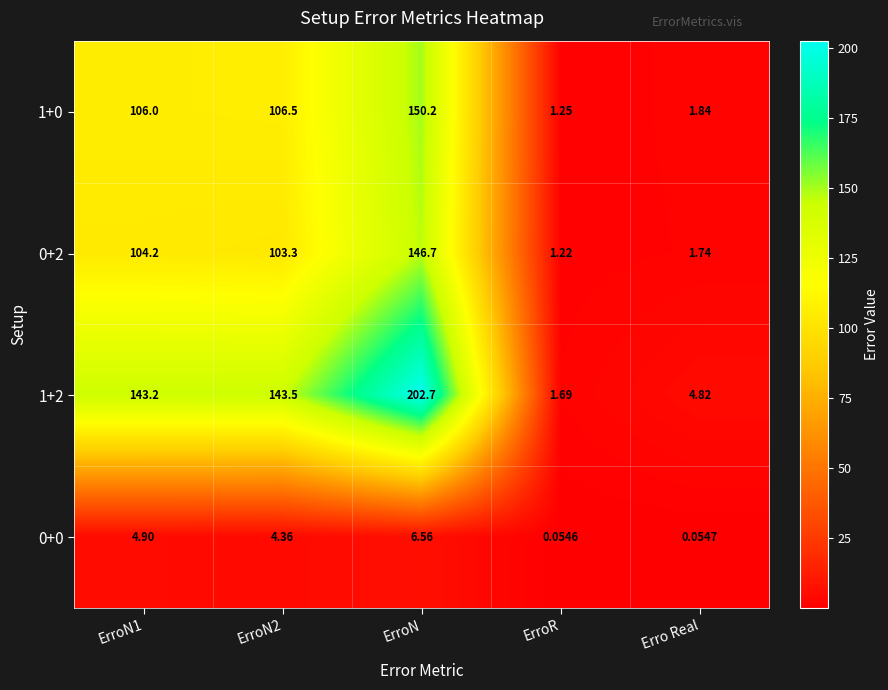

How many distinct data groups are displayed?

4